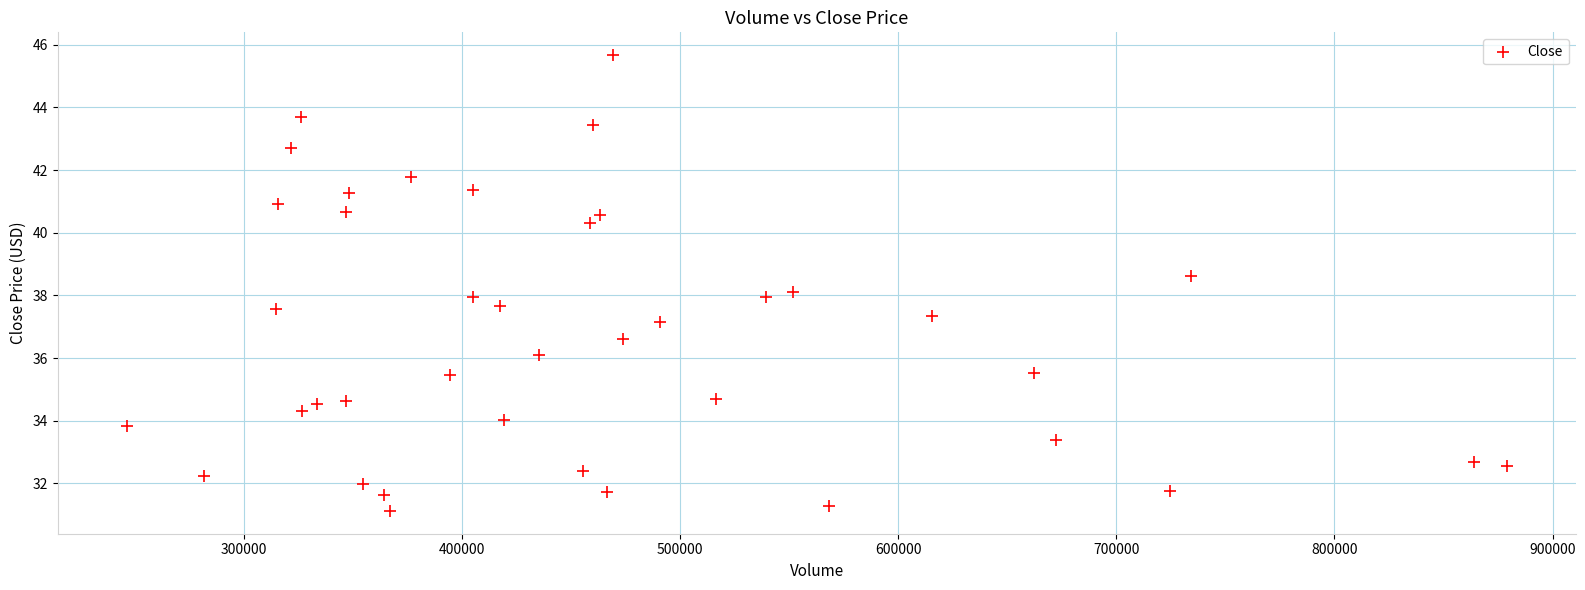

What is the range of Y values (max minus min)?

14.5